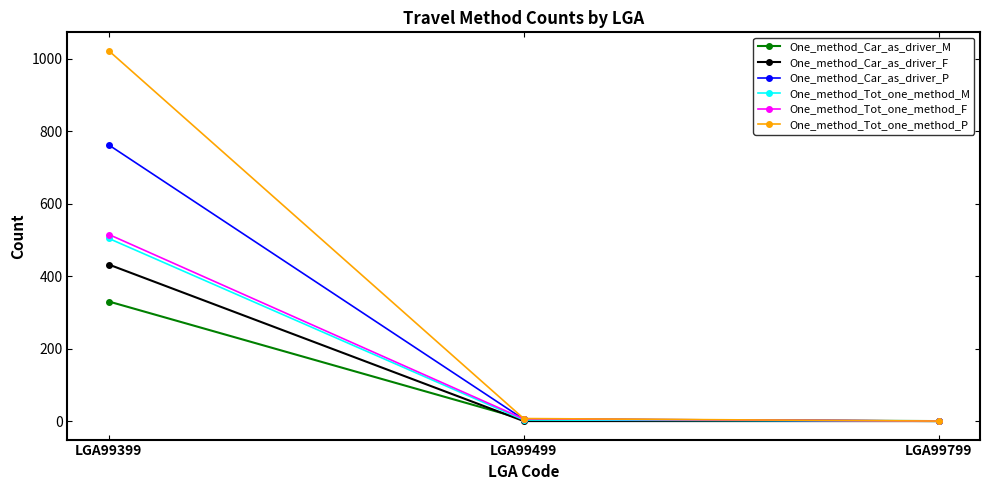

Which series has the largest total across all categories?

One_method_Tot_one_method_P